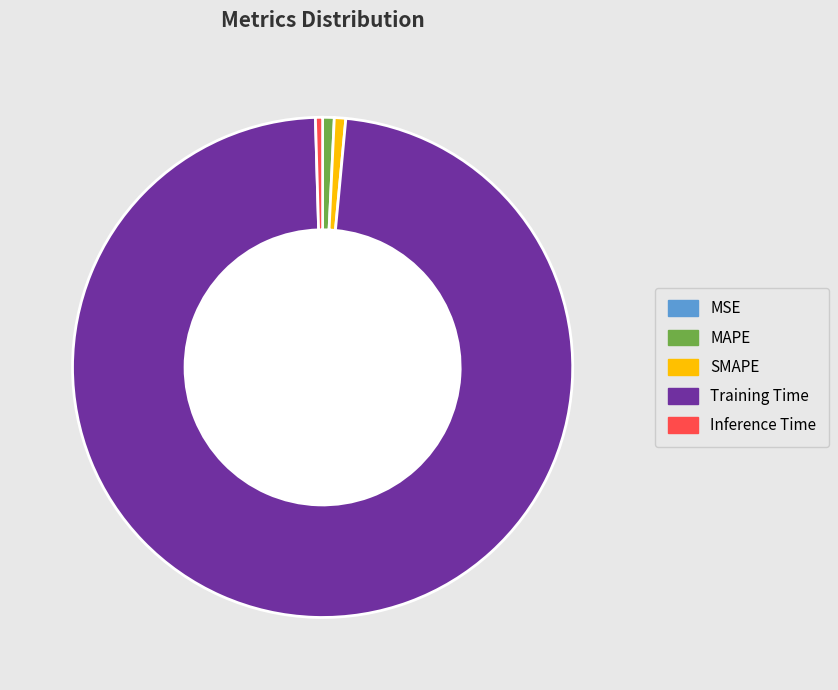

Which category has the biggest portion of the pie?

Training Time